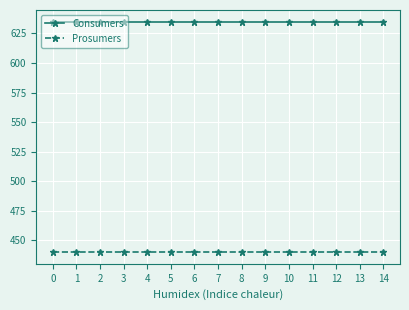

Count the number of categories in the chart.

15